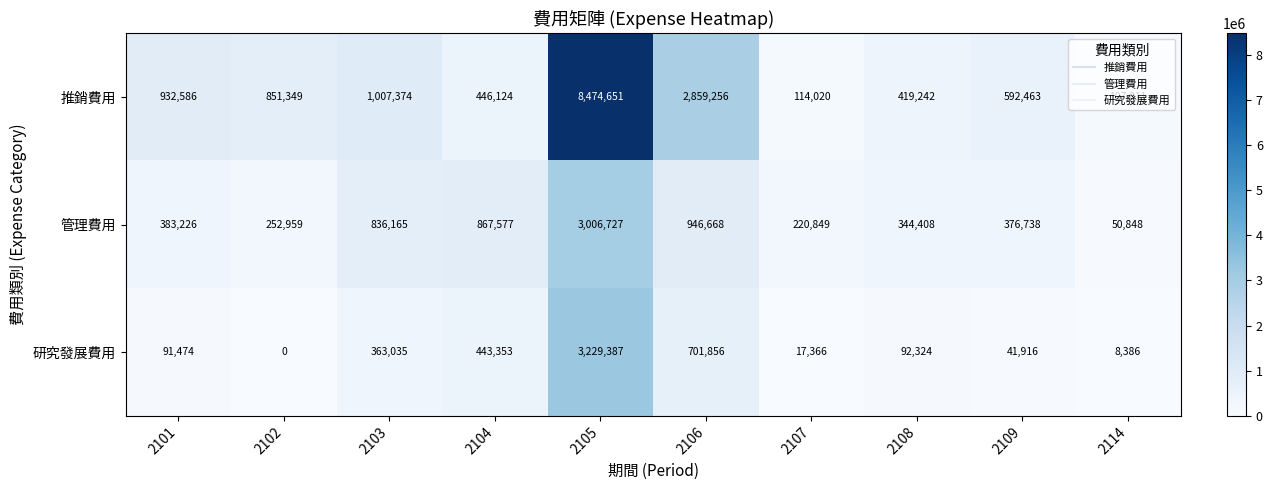

Which series has the largest range (max minus min)?

推銷費用